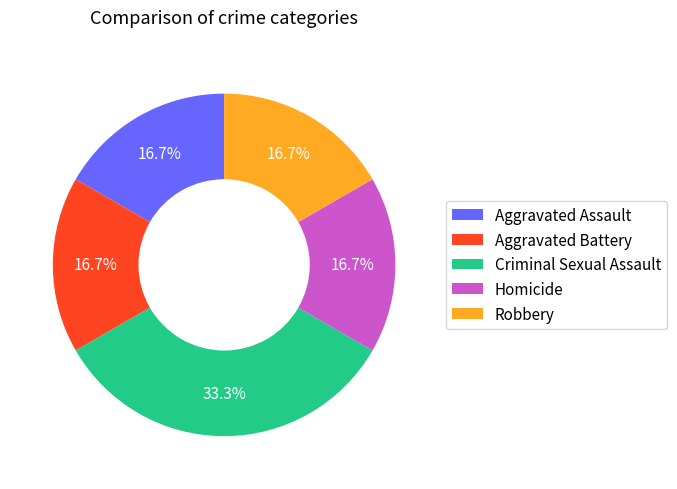

To the nearest percent, what is the difference between the Criminal Sexual Assault and Aggravated Assault slice percentages?

17%